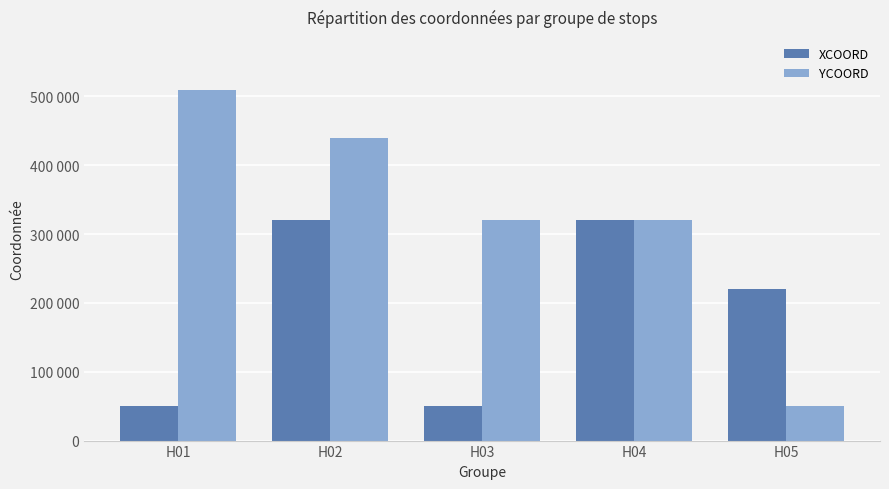

What is the maximum value for XCOORD?

320000